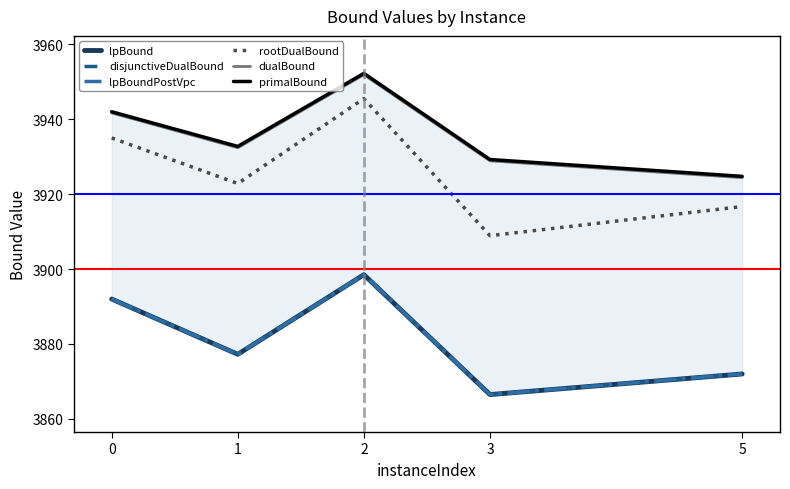

List the labels in order of primalBound value, largest first.

2, 0, 1, 3, 5